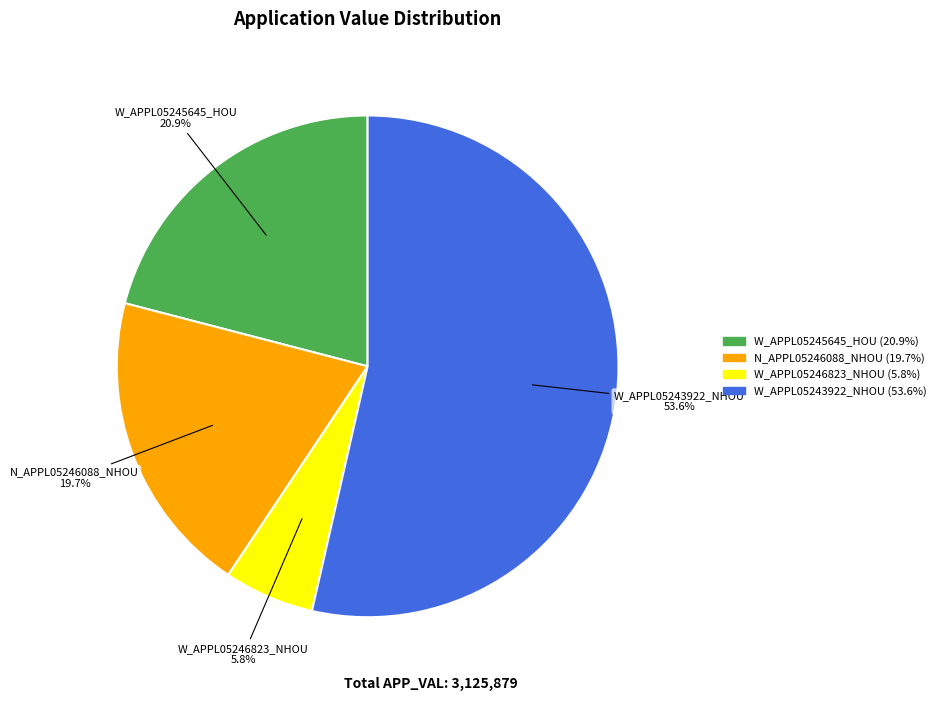

What is the smallest slice in the pie chart?

W_APPL05246823_NHOU